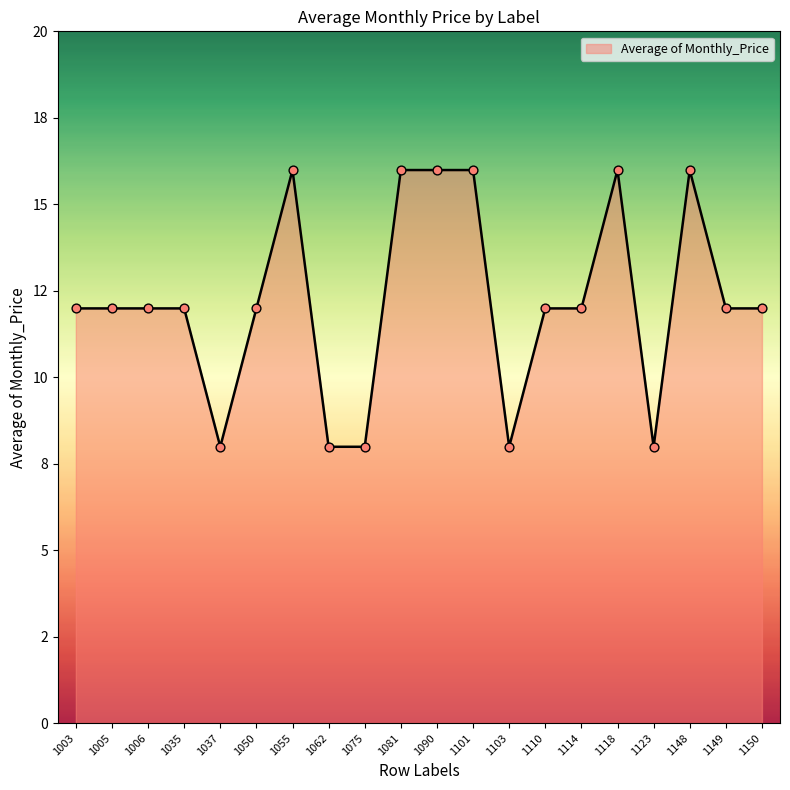

Between 1055 and 1101, which is larger?

1055